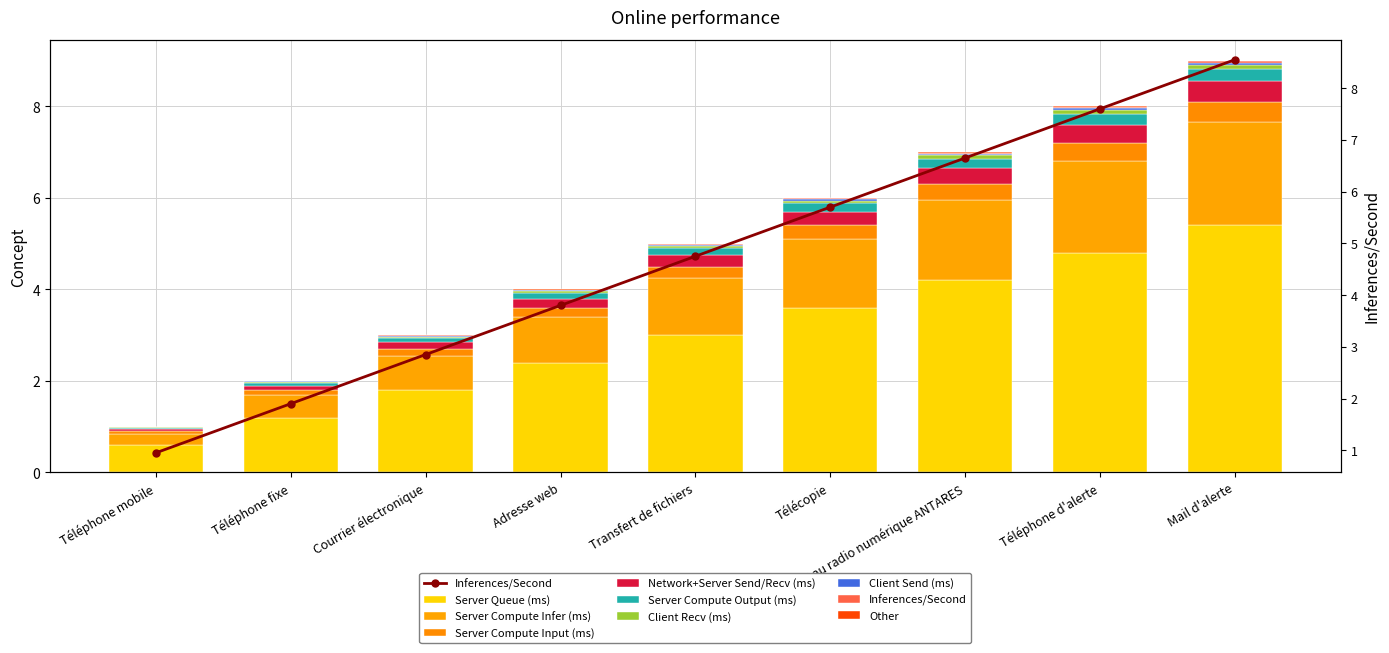

How many categories are shown in the chart?

9